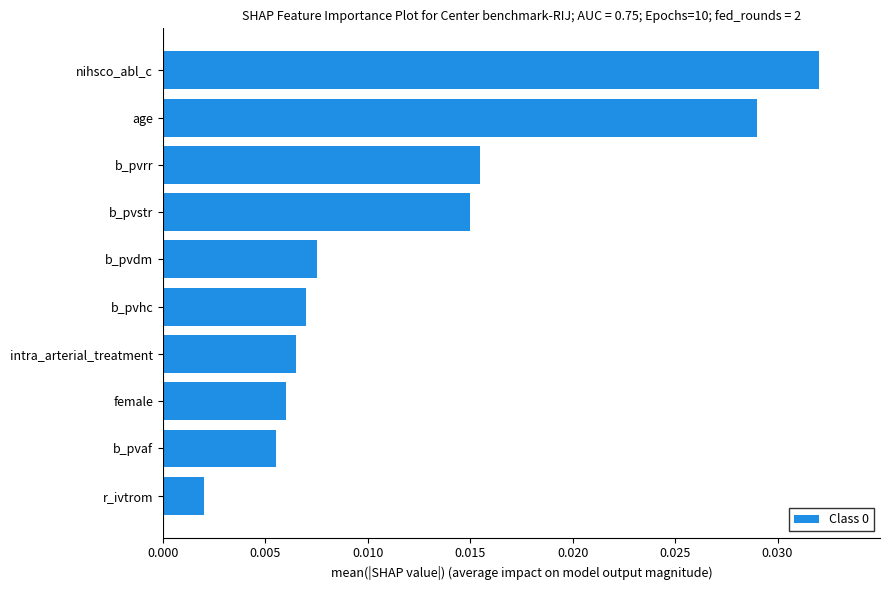

Where is the data nearest to the value 0?

r_ivtrom